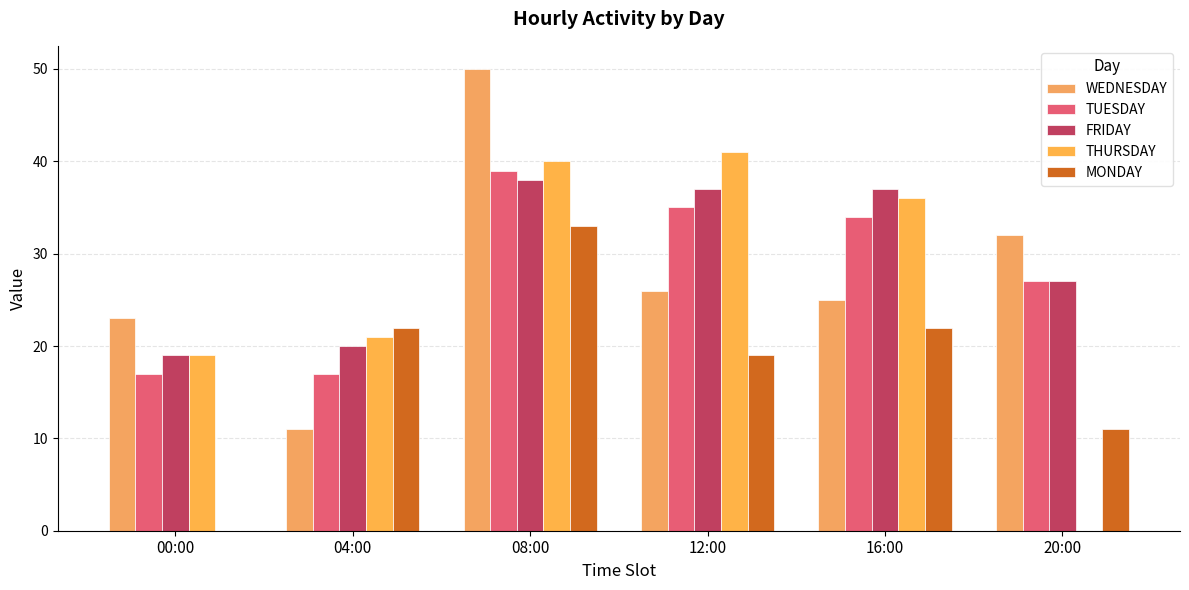

Is it true that MONDAY equals 0 at 00:00?

True